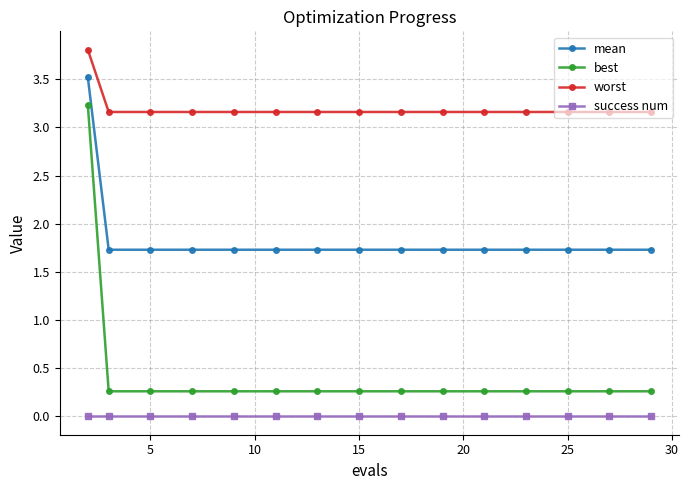

Which series has the largest range (max minus min)?

best